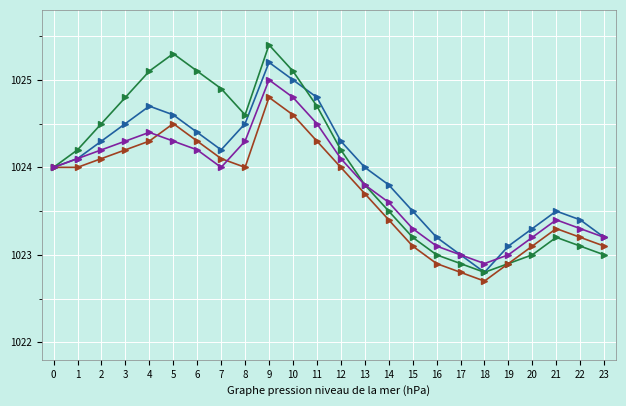

What is the spread (max minus min) of values at 15?

0.4